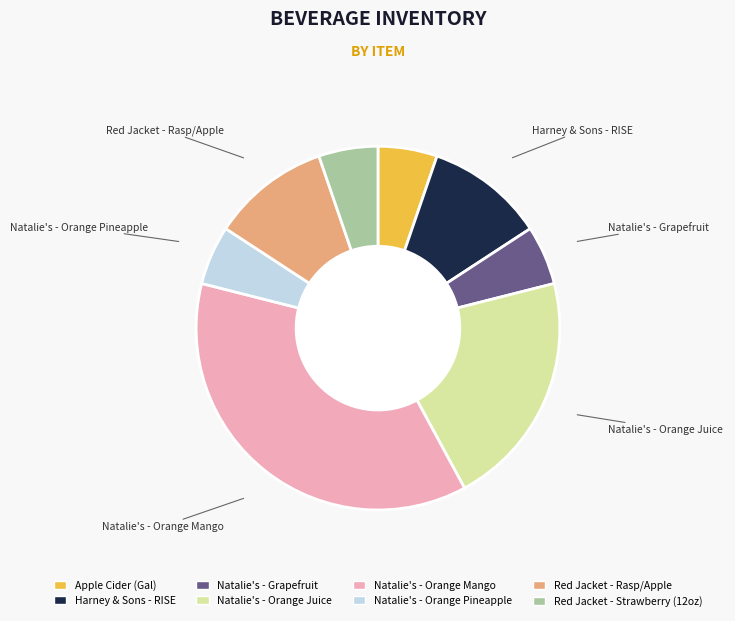

Combined, do Natalie's - Orange Pineapple and Apple Cider (Gal) account for over 50%?

No